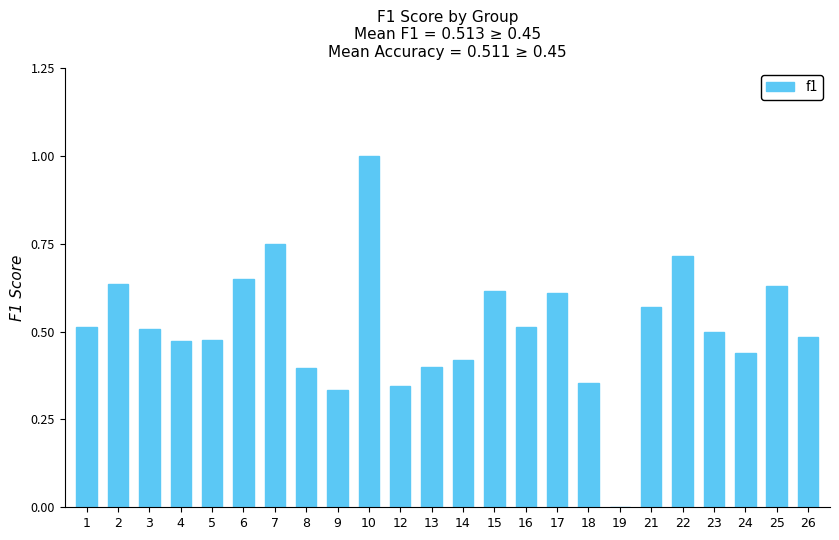

The chart shows a value of 0.4 at 13. True or false?

True